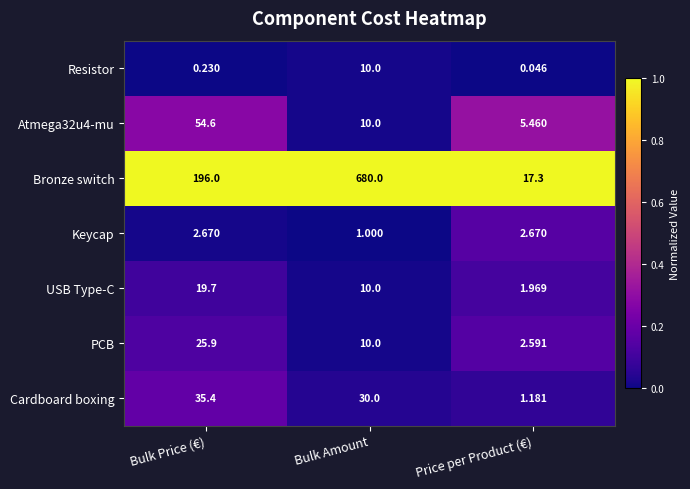

At which label is Cardboard boxing closest to 18?

Bulk Amount